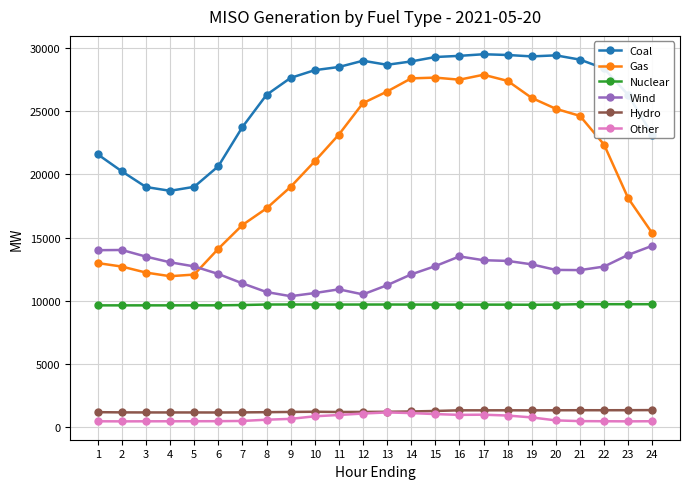

Does the chart display data point markers on the line(s)?

Yes